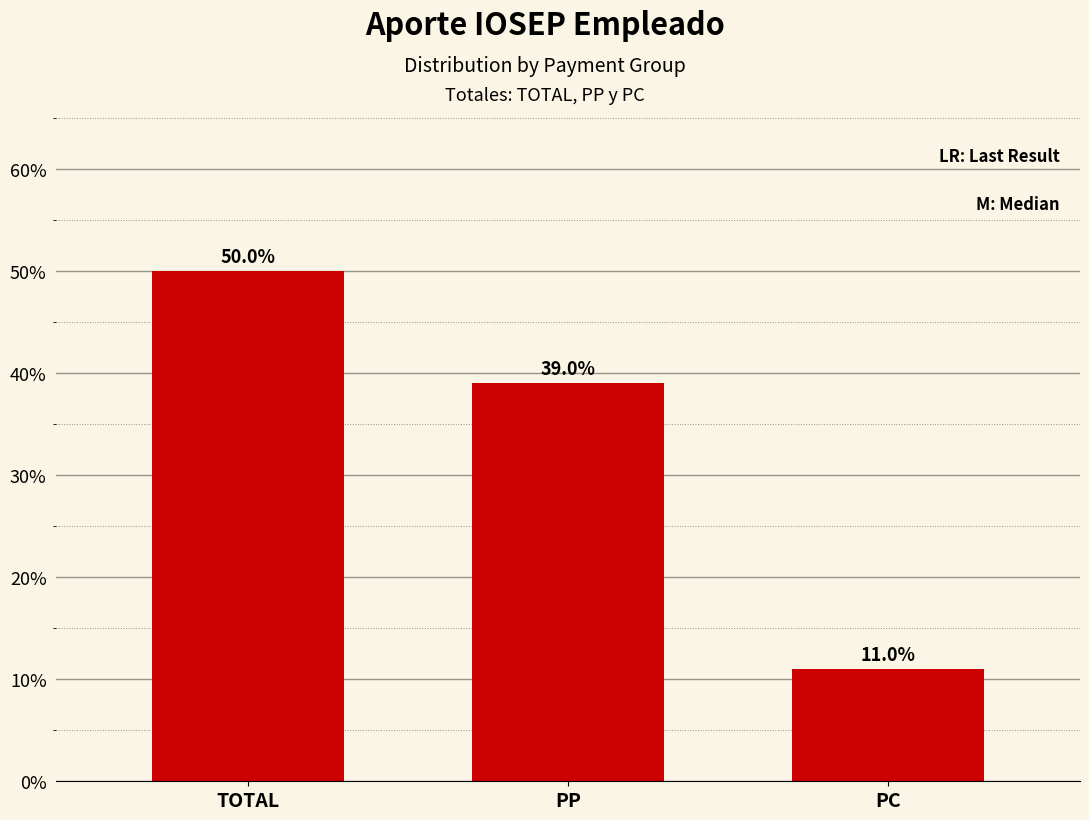

Reading right to left, transcribe all the data shown in this chart.

PC=11.0	PP=39.0	TOTAL=50.0